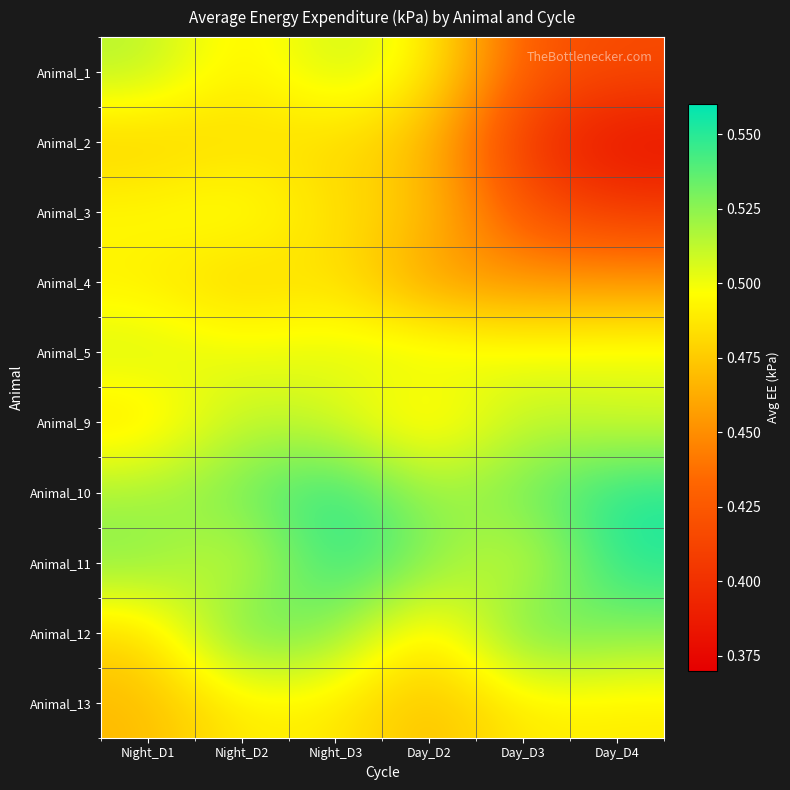

At which category is the sum across all series the highest?

Night_D3